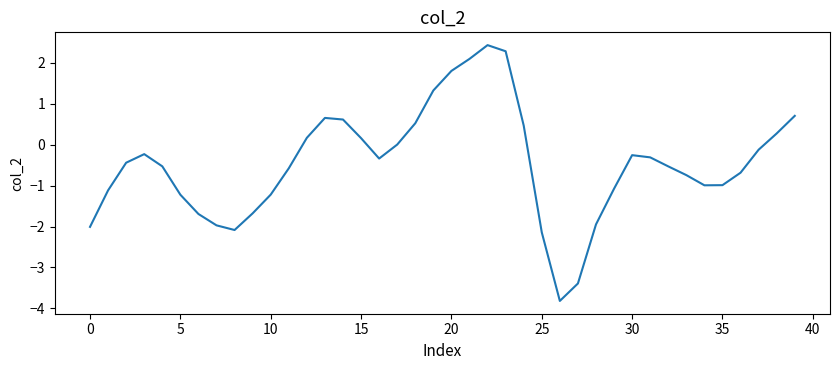

What is the difference between the maximum and minimum values?

6.2